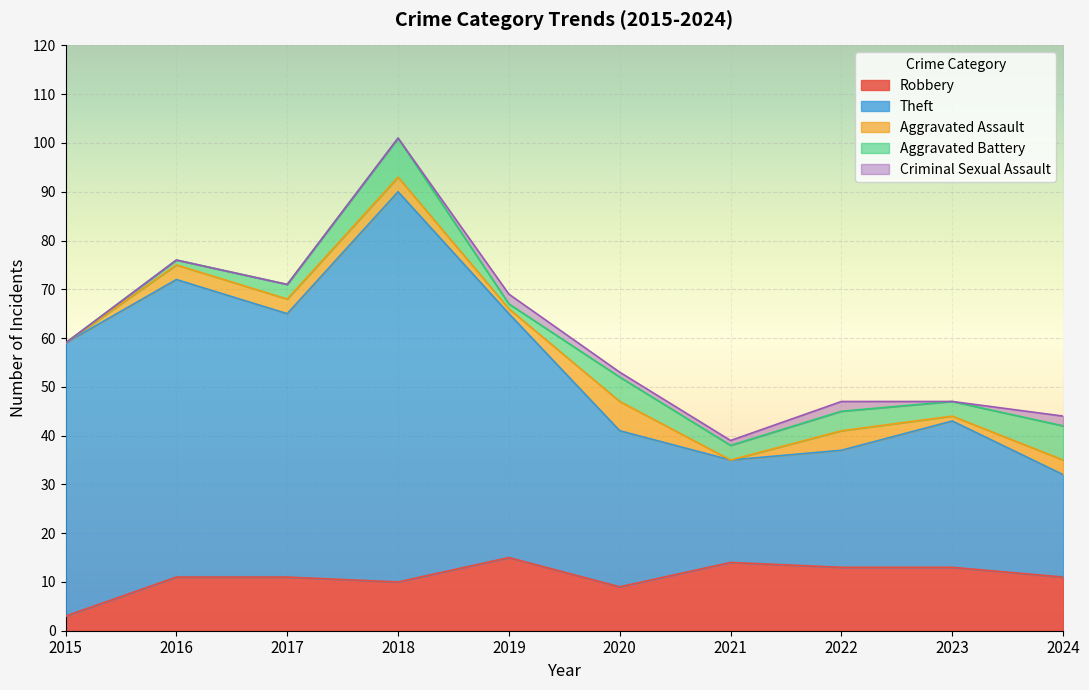

What is the value of the Robbery point at the 5th from the left?

15